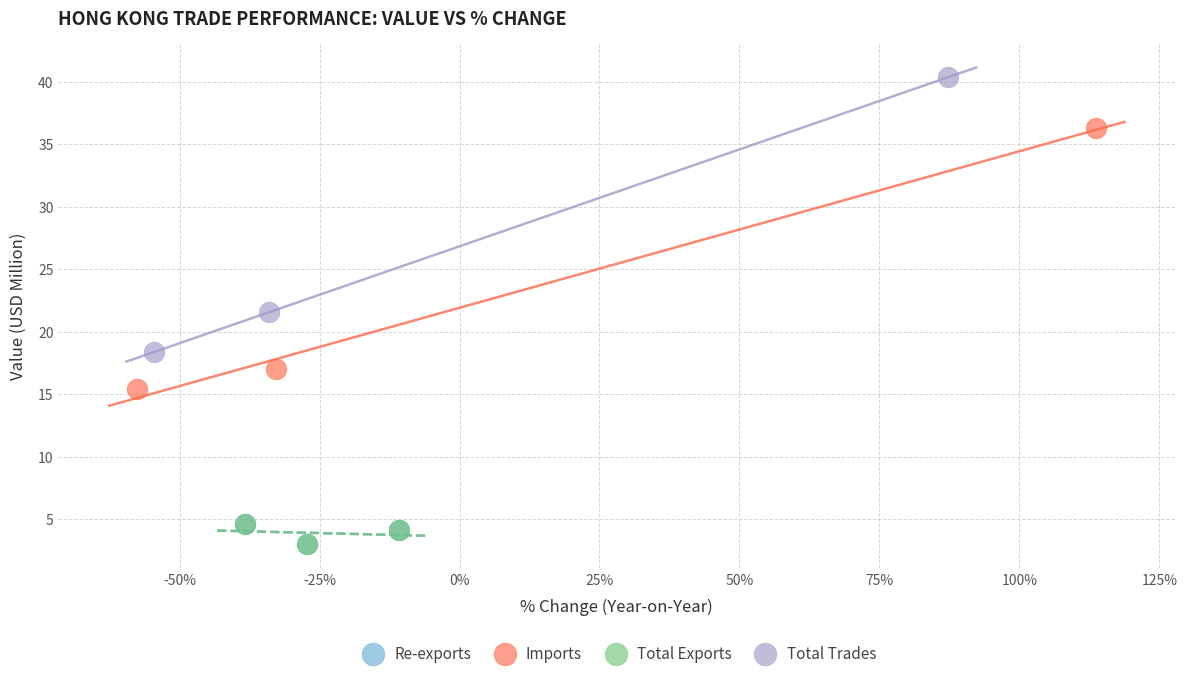

Which series has the largest Y range (max minus min)?

Total Trades